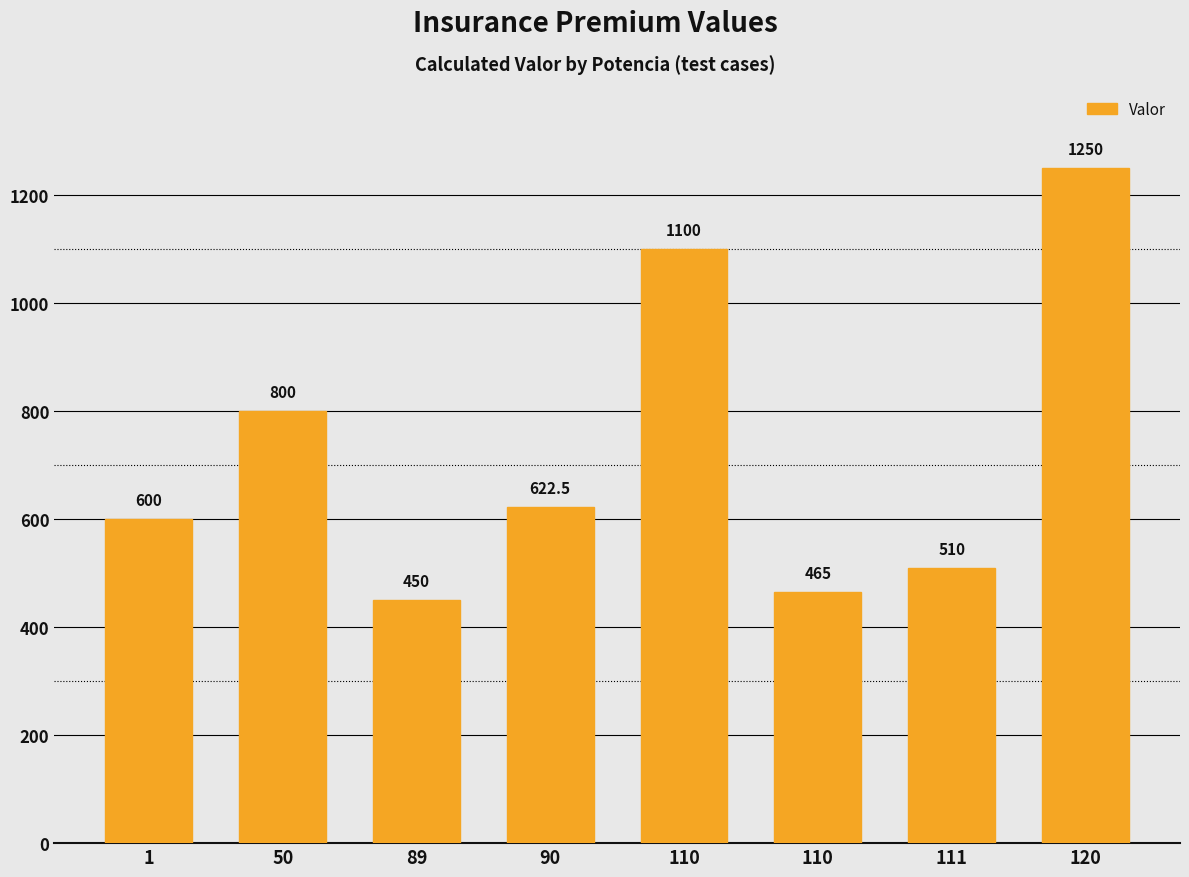

True or false: the data shows 1684.1 at 120.

False